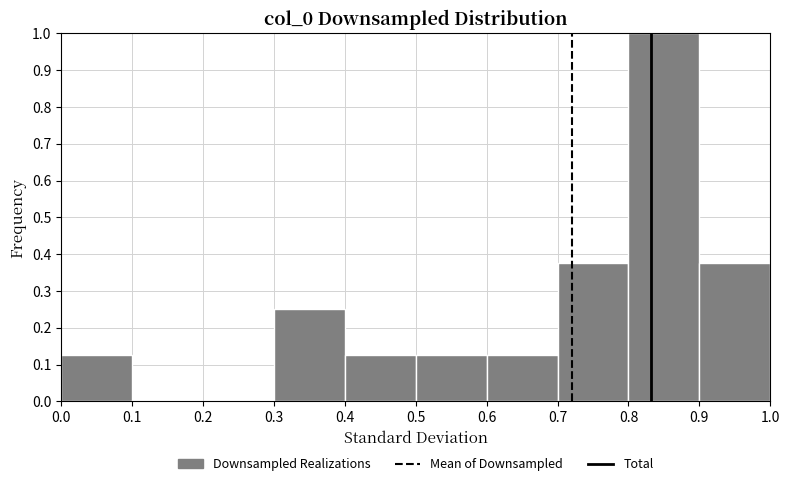

Reading left to right, list every bar in this chart as the range it spans on the x-axis followed by its height. The values are not printed on the chart, so give them approximately, as read against the axis.

0.0 to 0.1: 0.13
0.1 to 0.2: 0
0.2 to 0.3: 0
0.3 to 0.4: 0.25
0.4 to 0.5: 0.13
0.5 to 0.6: 0.13
0.6 to 0.7: 0.13
0.7 to 0.8: 0.38
0.8 to 0.9: 1.00
0.9 to 1.0: 0.38